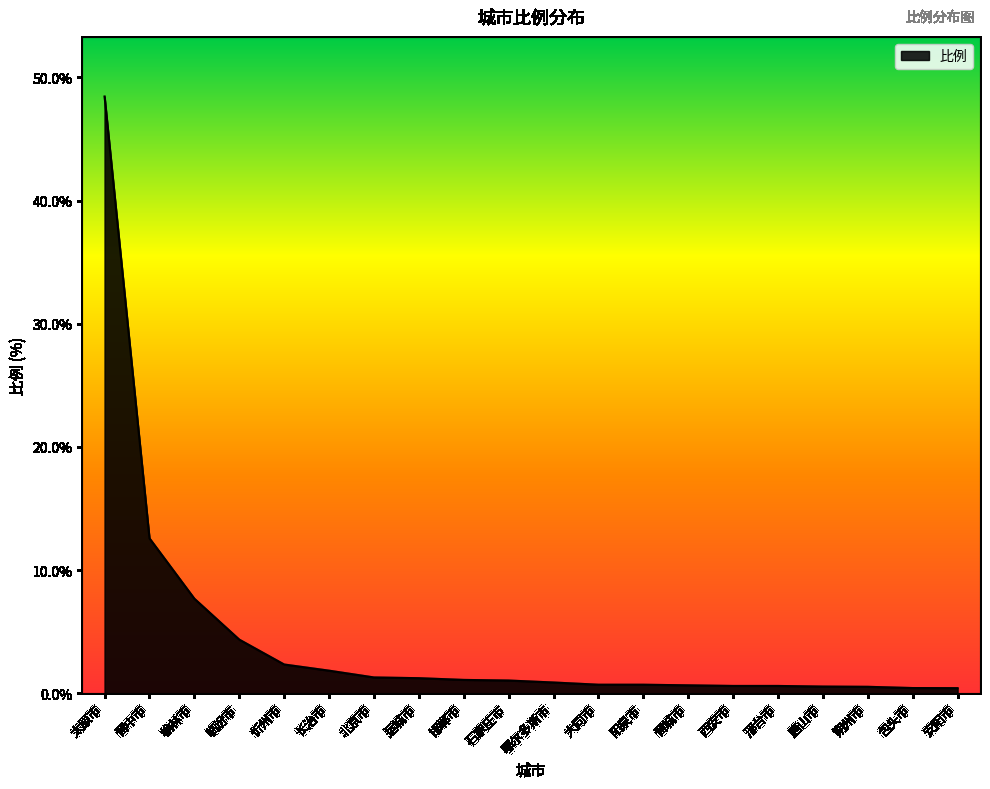

What is the difference between the maximum and minimum values?

48.0